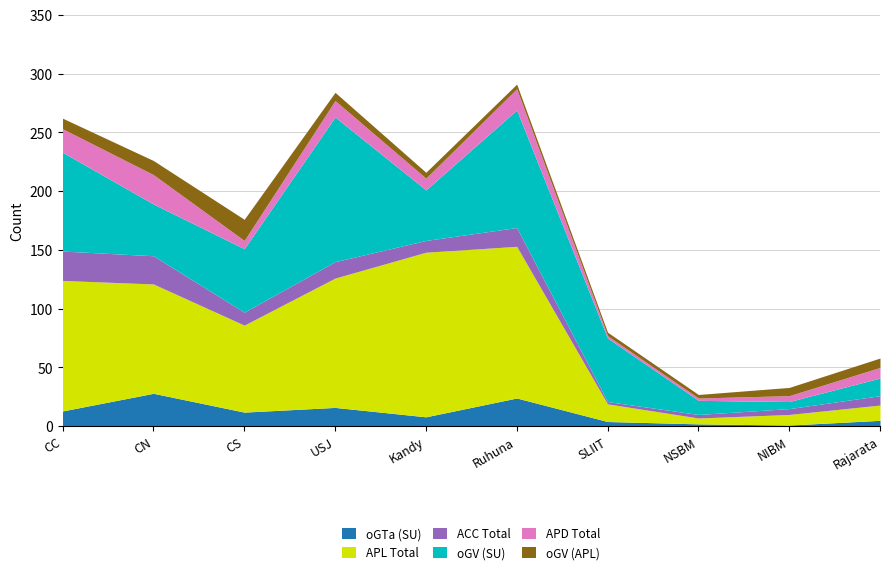

What is the average value of the oGTa (SU) series?

11